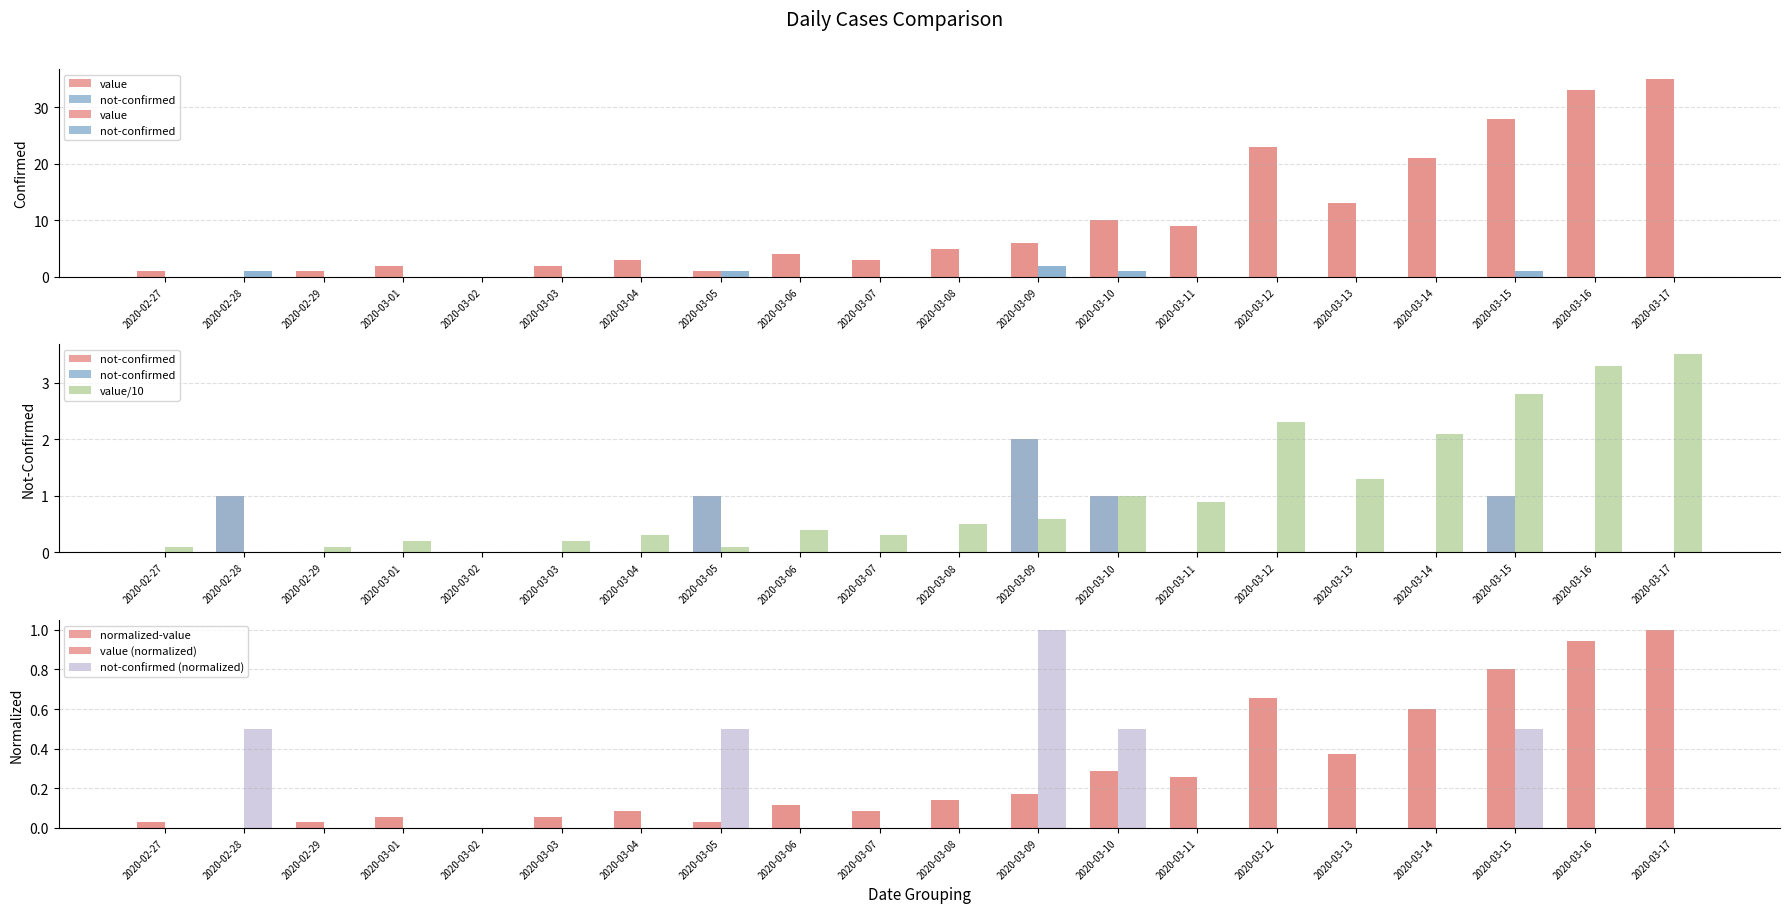

List the labels in order of not-confirmed value, largest first.

2020-03-09, 2020-02-28, 2020-03-05, 2020-03-10, 2020-03-15, 2020-02-27, 2020-02-29, 2020-03-01, 2020-03-02, 2020-03-03, 2020-03-04, 2020-03-06, 2020-03-07, 2020-03-08, 2020-03-11, 2020-03-12, 2020-03-13, 2020-03-14, 2020-03-16, 2020-03-17